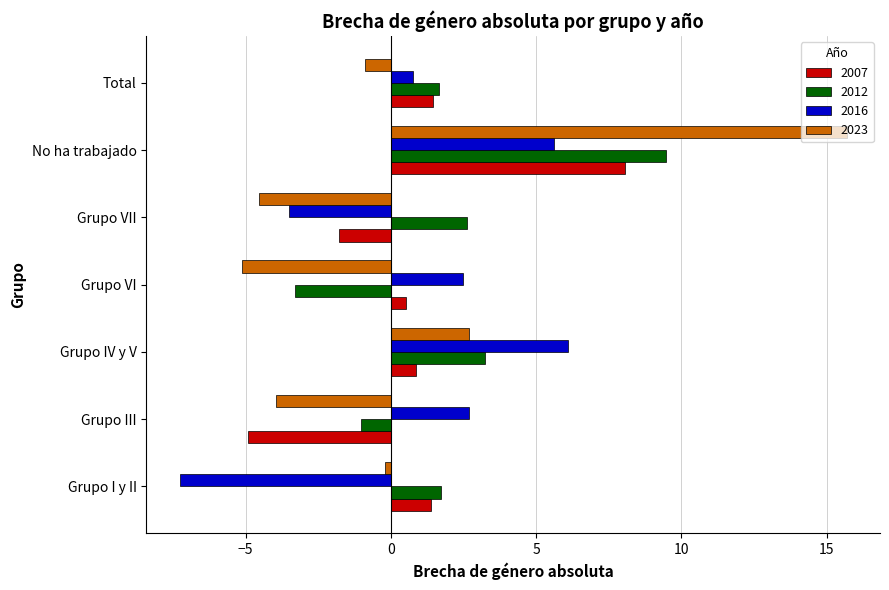

Rank the series at Grupo IV y V from lowest to highest value.

2007, 2023, 2012, 2016